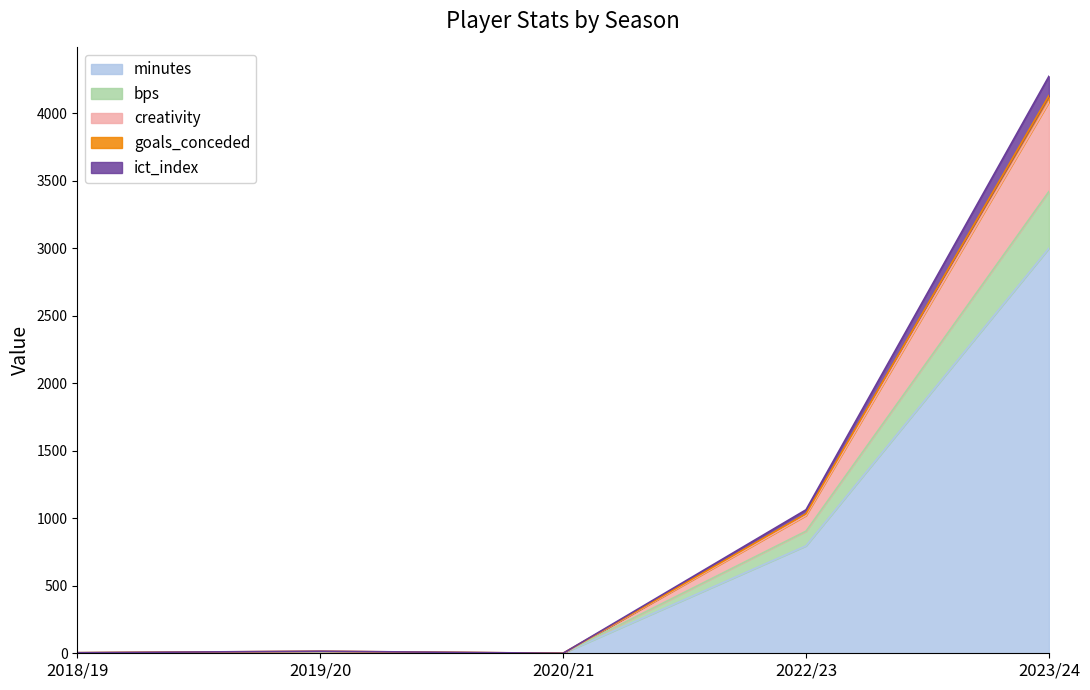

Between 2020/21 and 2018/19, which is larger?

2018/19